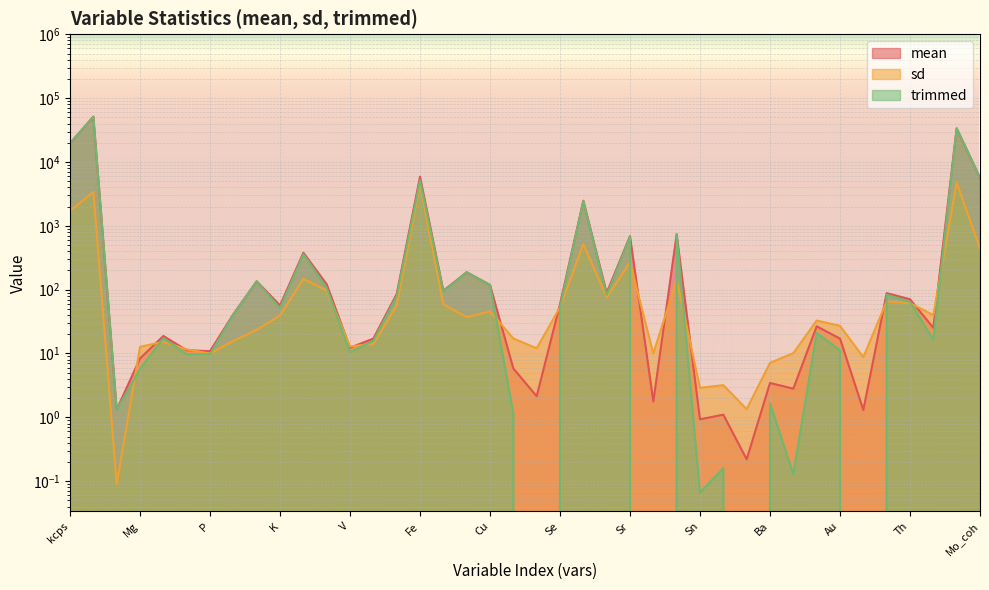

What are all the series names shown in the legend?

mean, sd, trimmed